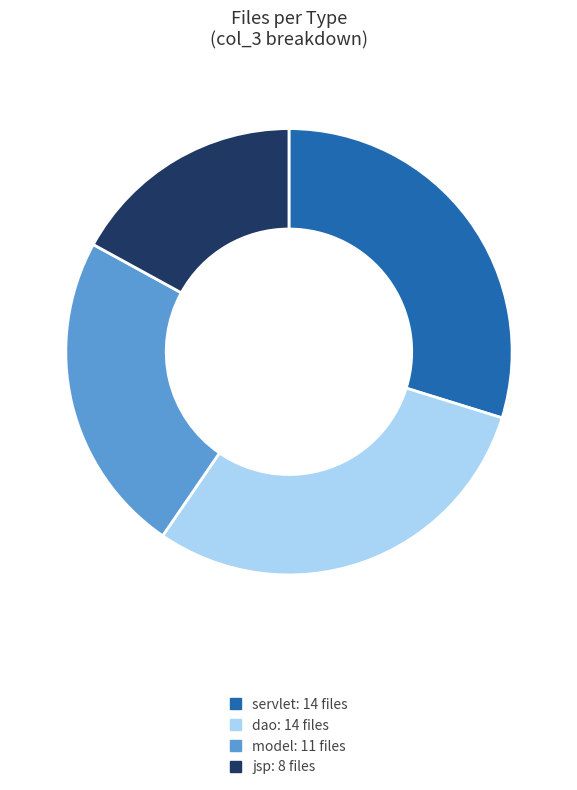

Which slice is the smallest?

jsp